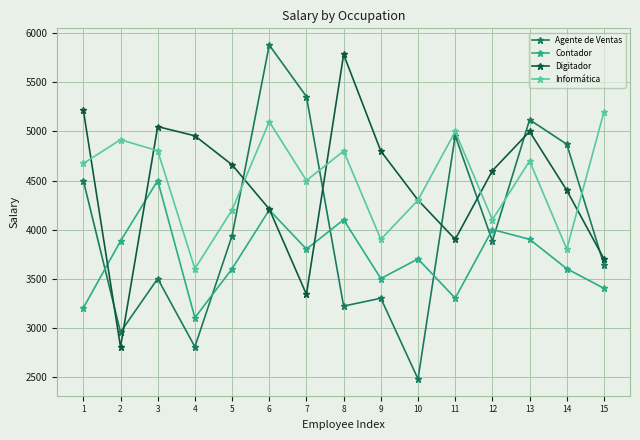

The value of Informática at 5 is 4200. True or false?

True